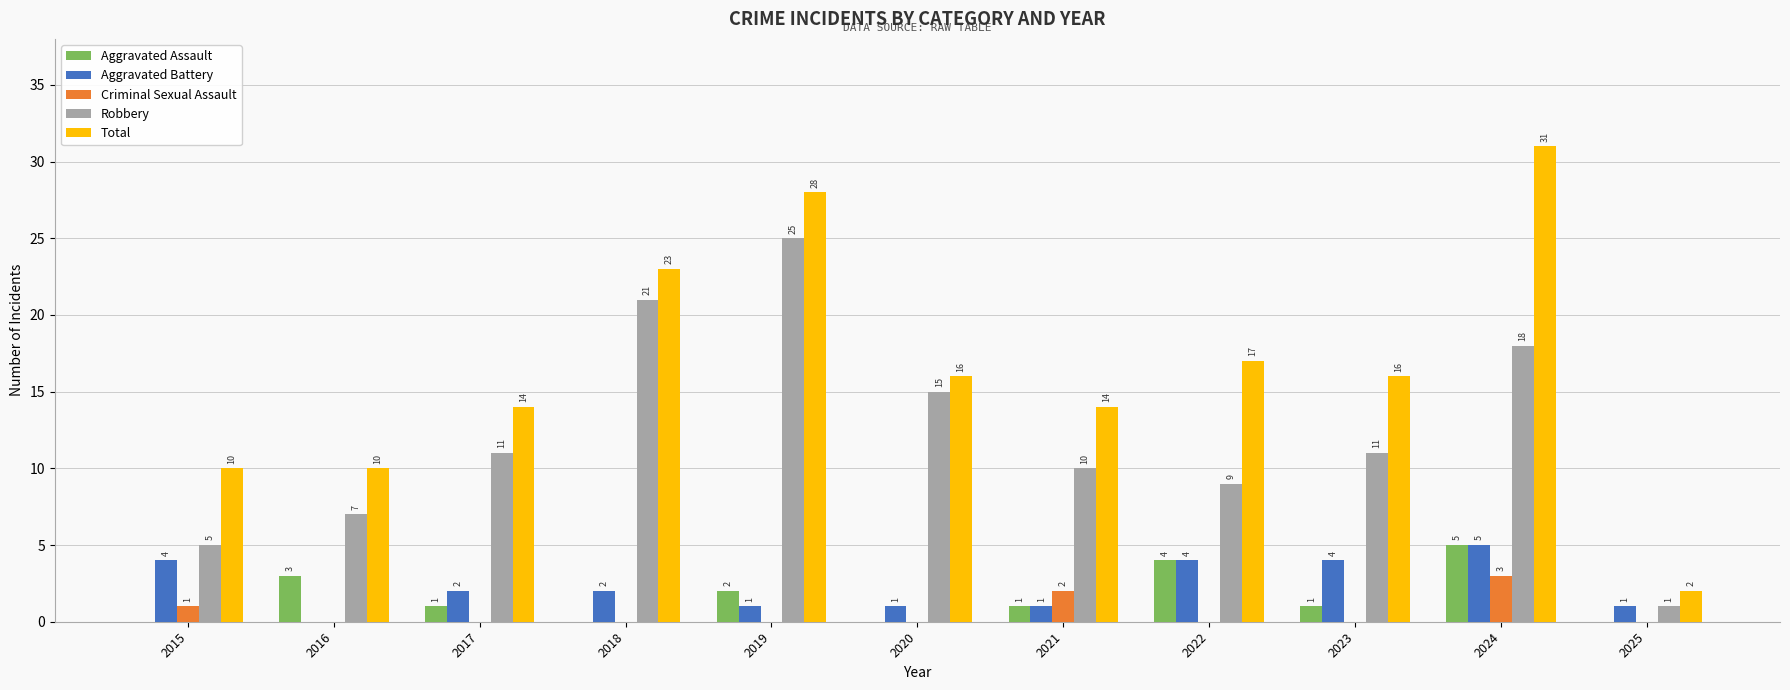

Reading left to right, what are all the values shown in this chart?

Aggravated Assault: 0	3	1	0	2	0	1	4	1	5	0
Aggravated Battery: 4	0	2	2	1	1	1	4	4	5	1
Criminal Sexual Assault: 1	0	0	0	0	0	2	0	0	3	0
Robbery: 5	7	11	21	25	15	10	9	11	18	1
Total: 10	10	14	23	28	16	14	17	16	31	2